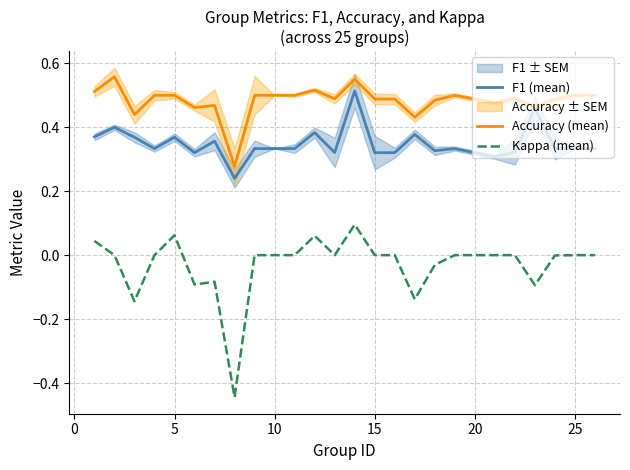

How many F1 (mean) values are between 0 and 1?

25